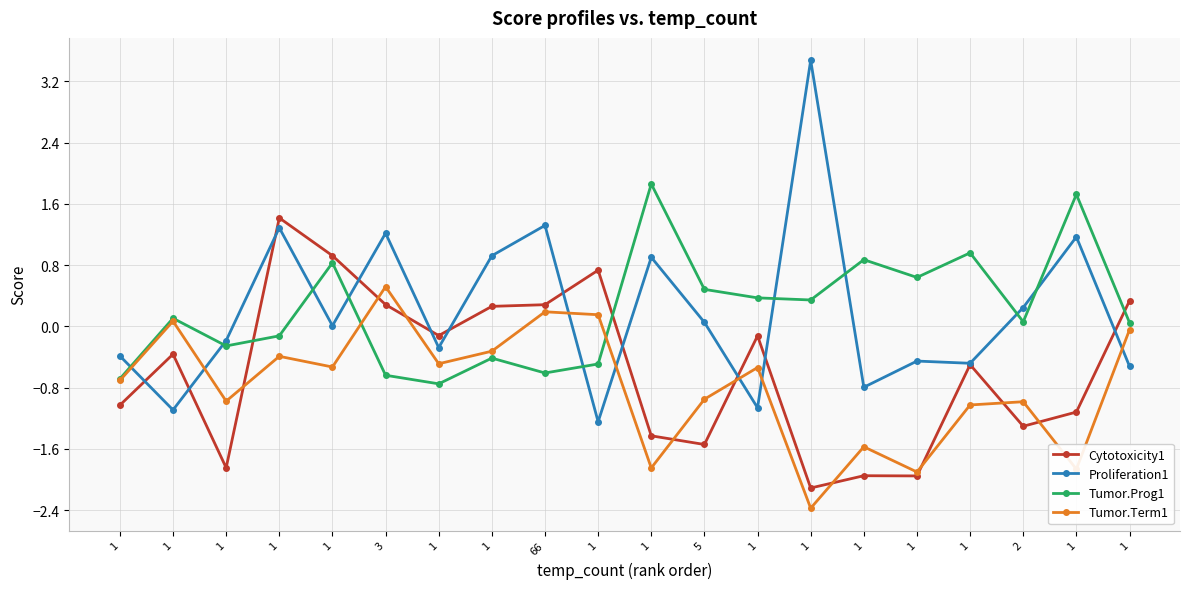

Which series has the widest spread of values?

Proliferation1